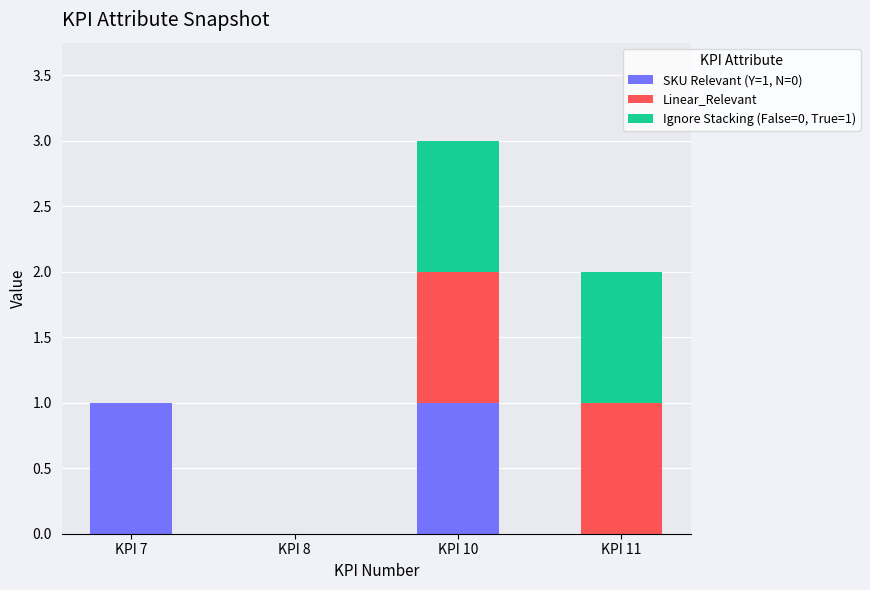

What is the difference between the SKU Relevant (Y=1, N=0) values at KPI 10 and KPI 11?

1